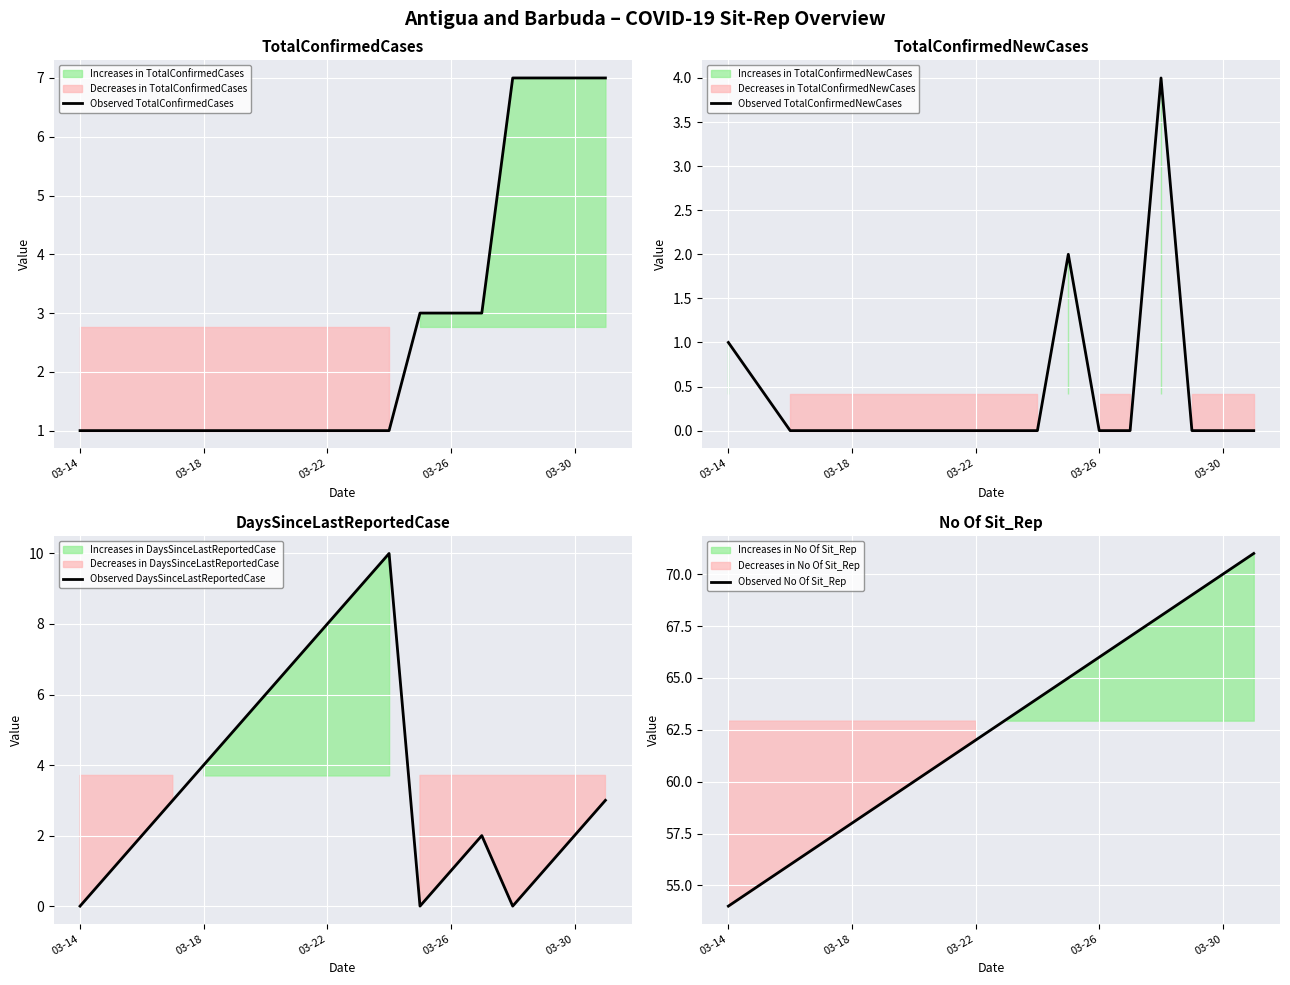

After their last crossing, which series has the higher values: Observed TotalConfirmedCases or Observed DaysSinceLastReportedCase?

Observed TotalConfirmedCases